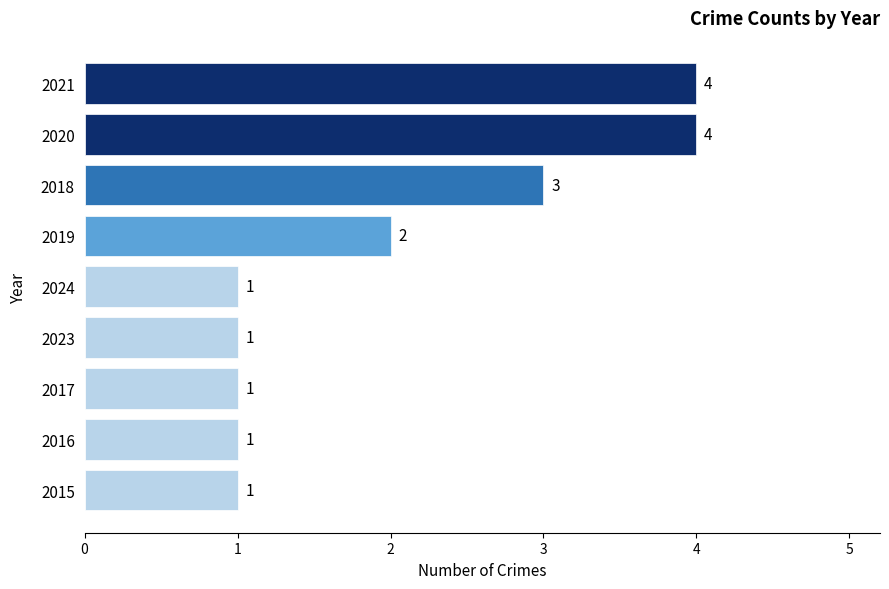

What is the difference between the maximum and minimum values?

3